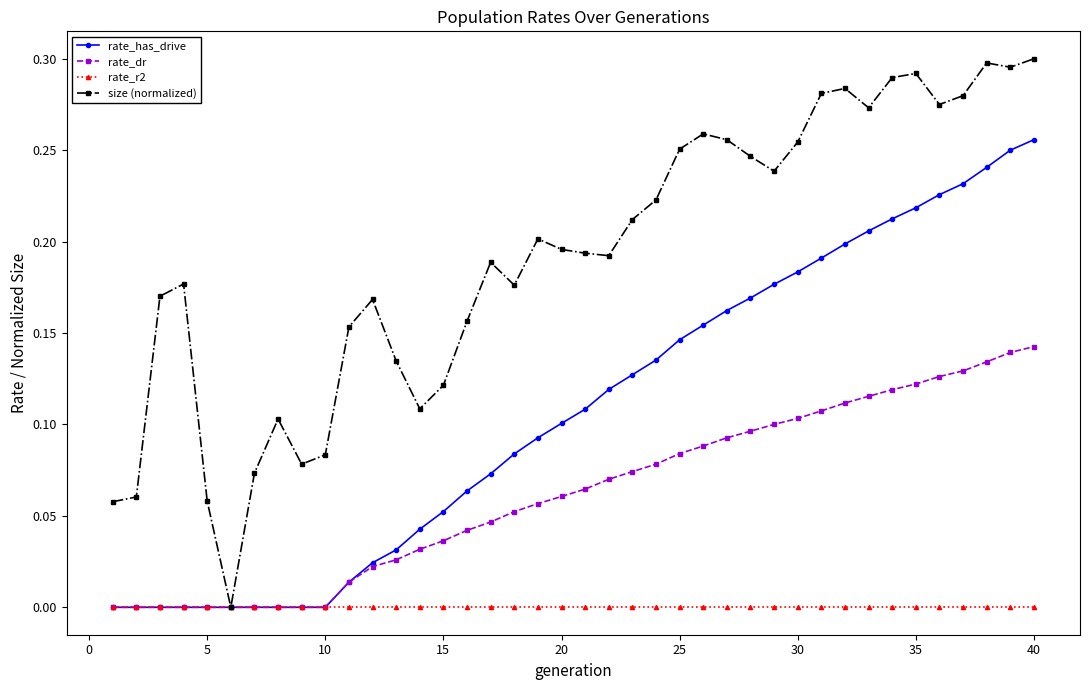

How many lines are shown in the chart?

4